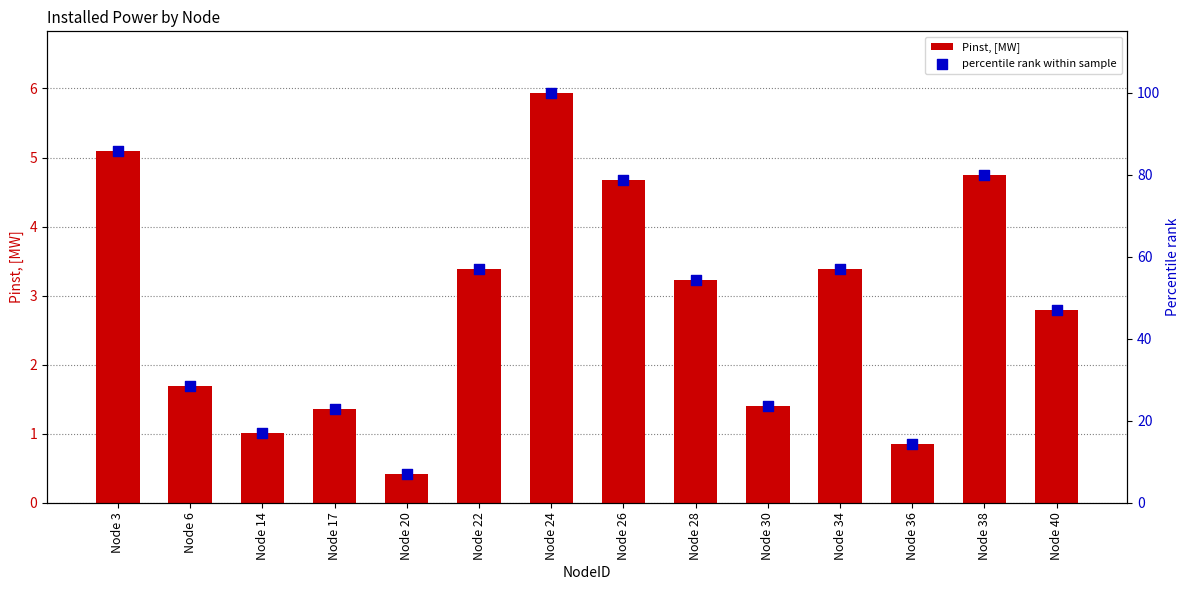

Which series has the largest Y range (max minus min)?

percentile rank within sample